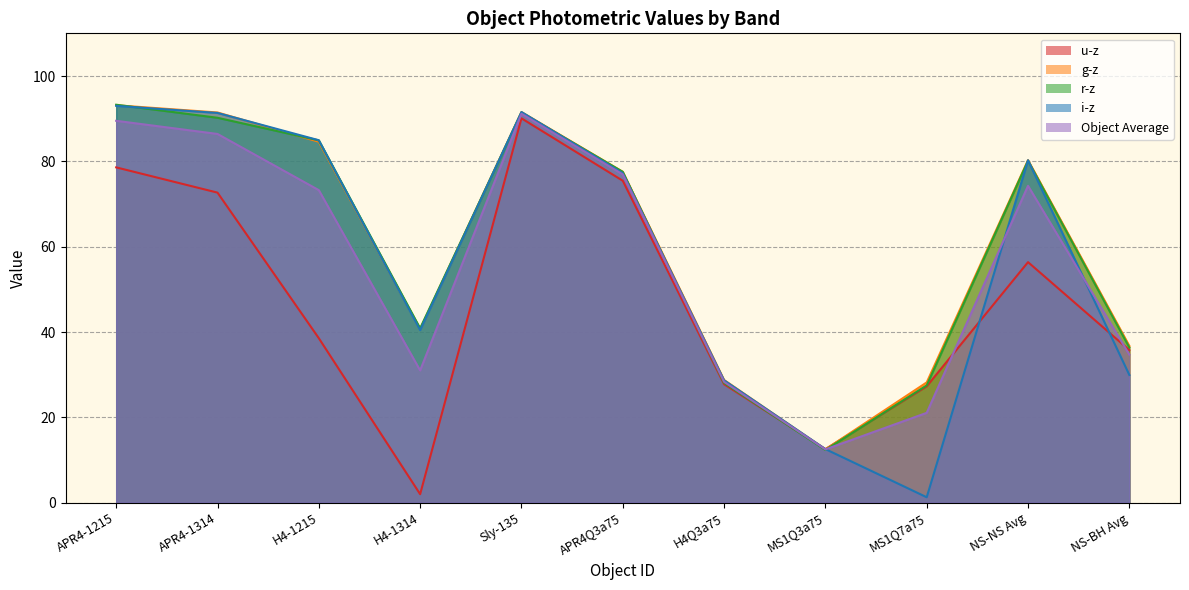

True or false: i-z has a value of 84.9 at H4-1215.

True